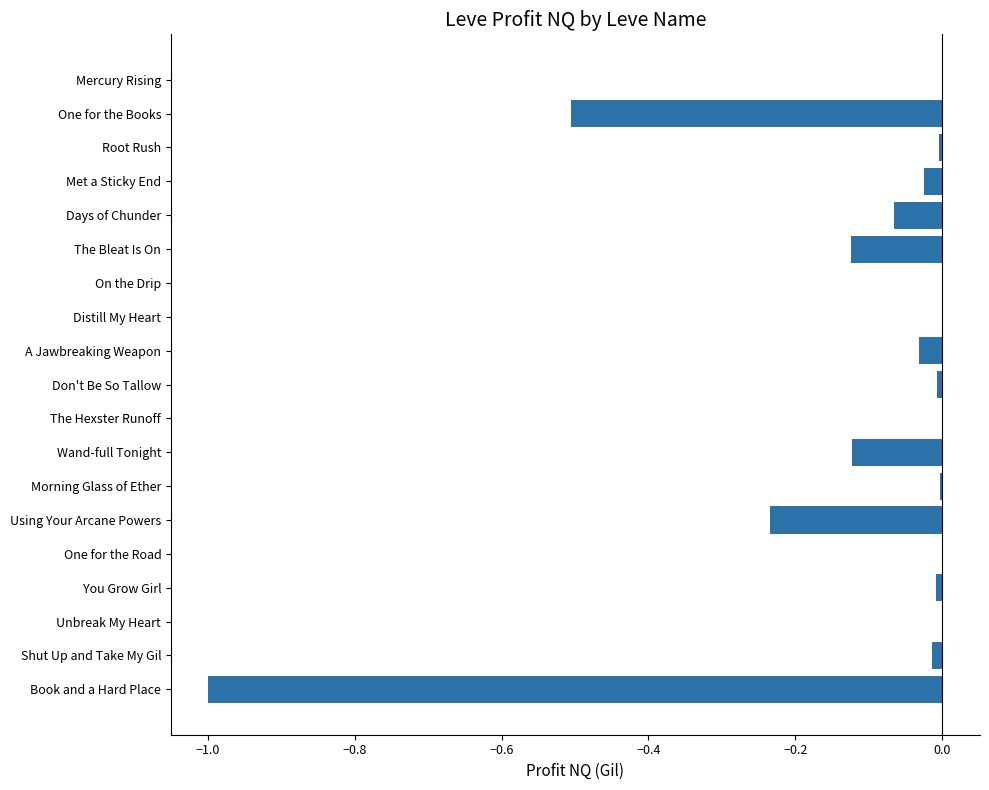

True or false: the data shows -0.0 at Don't Be So Tallow.

True